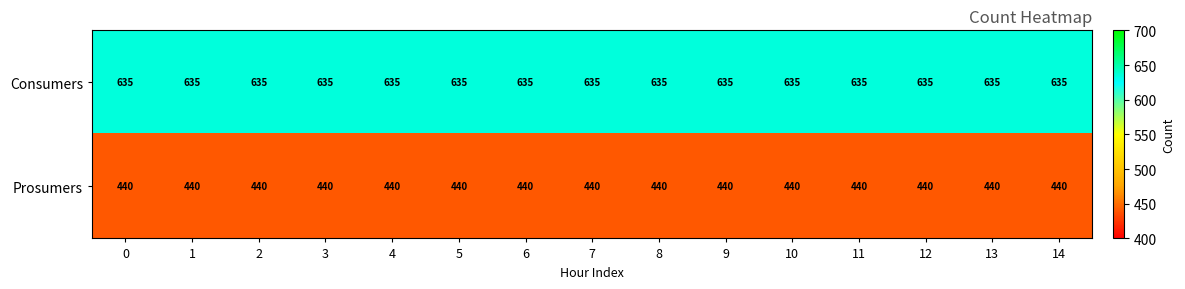

Rank the series by their maximum value, from lowest to highest.

Prosumers, Consumers